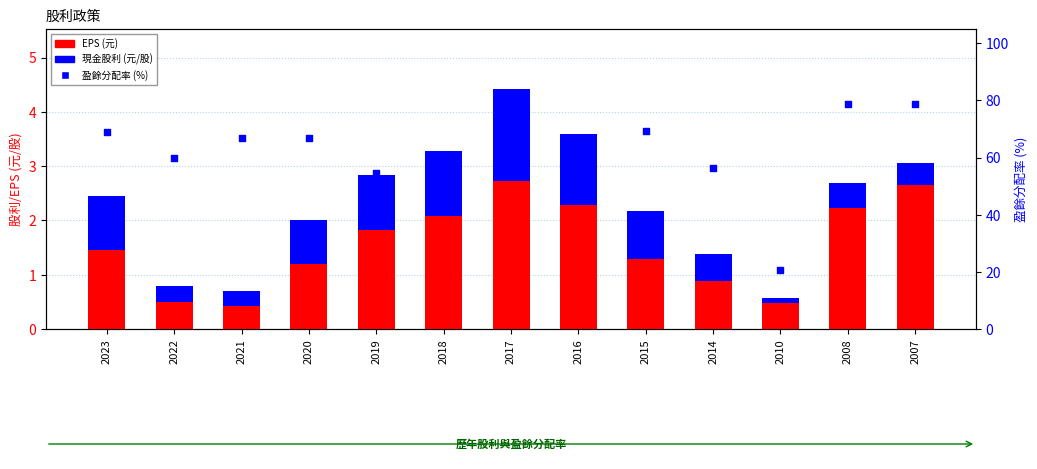

Which series has the largest total across all categories?

盈餘分配率 (%)